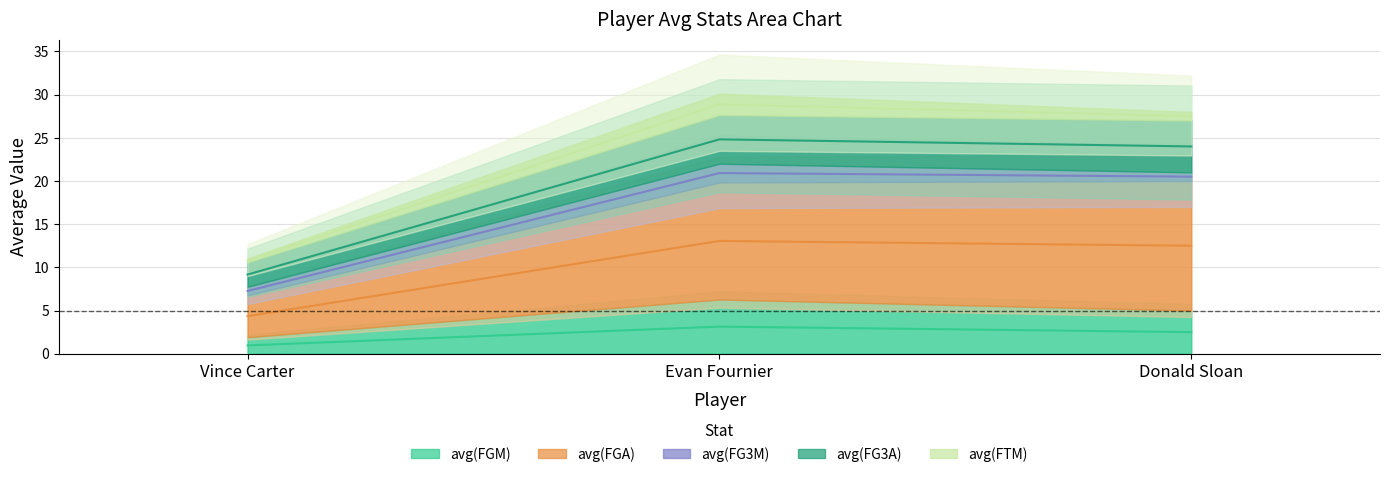

What is the sum of all avg(FG3A) values?

58.0